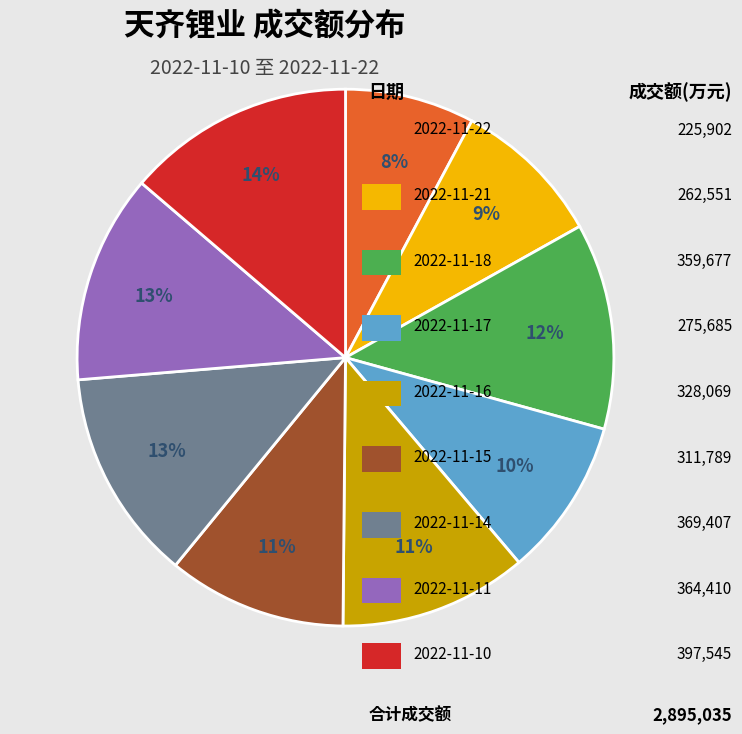

How many segments does this pie chart have?

9